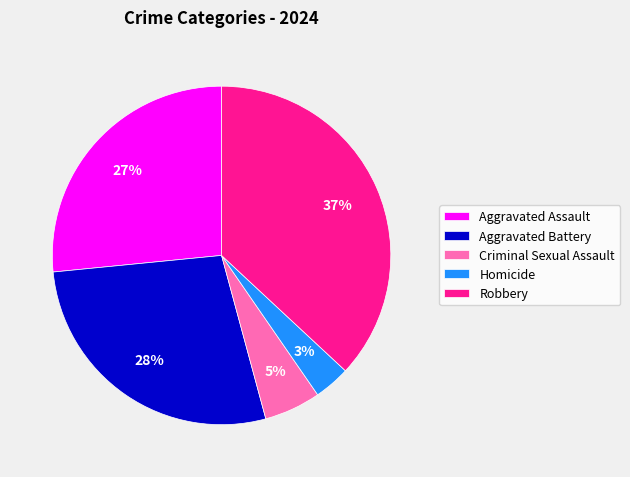

Does Robbery account for over 50% of the chart?

No